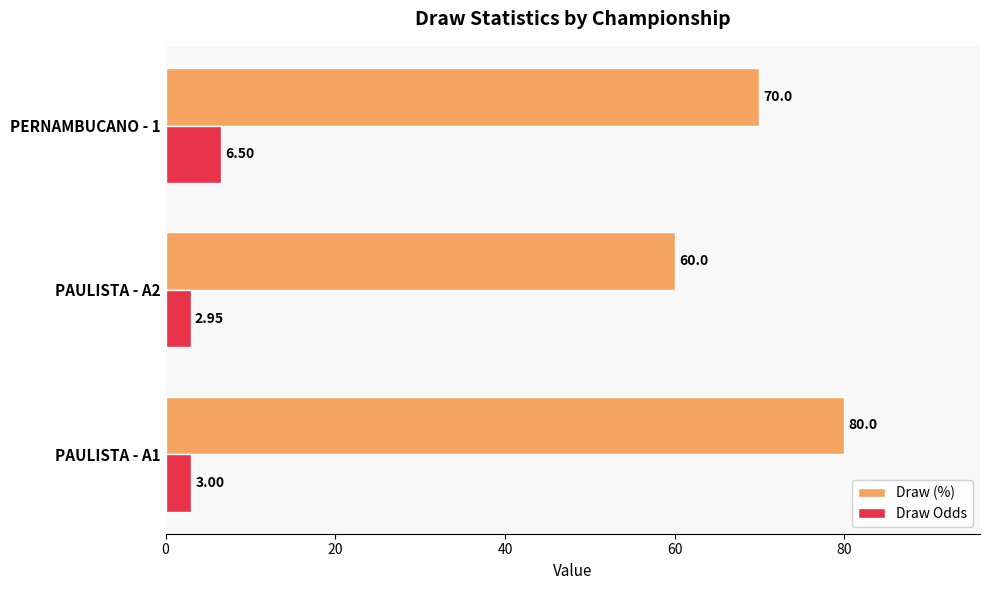

Which series has the largest range (max minus min)?

Draw (%)